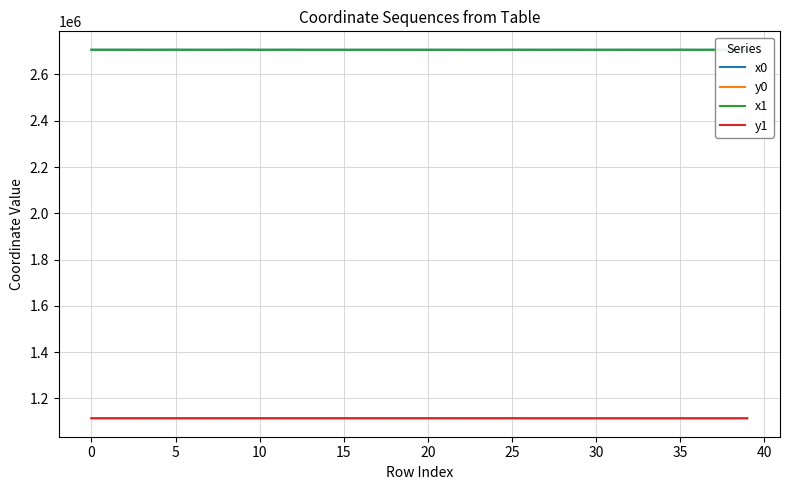

True or false: x1 and y0 cross at least once.

False